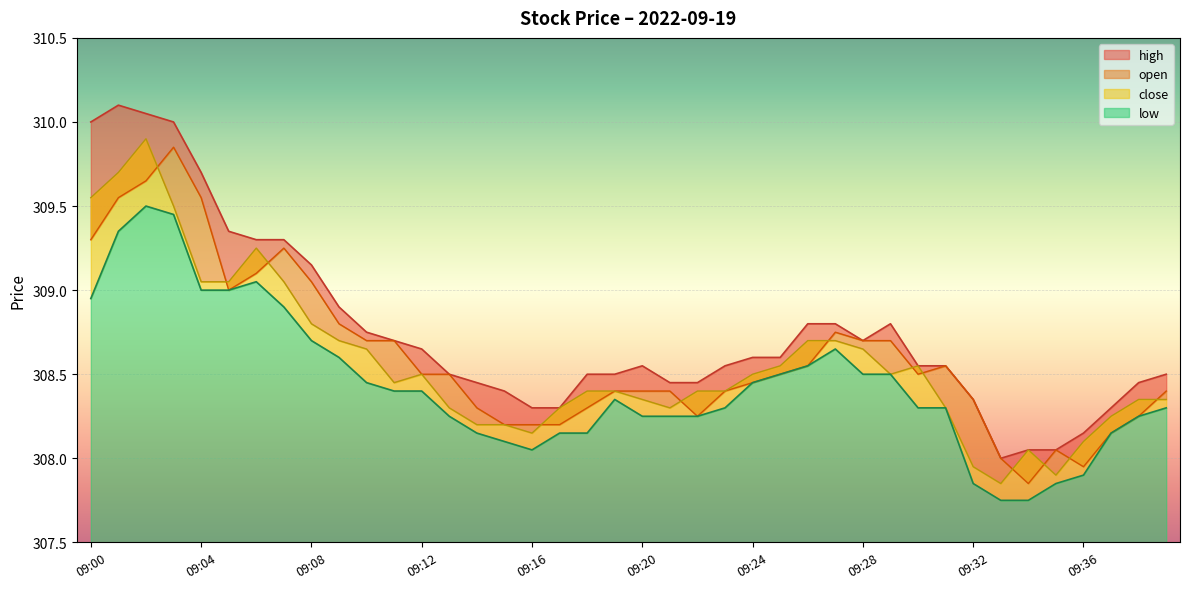

Which has a higher value, 09:27 or 09:39?

09:27